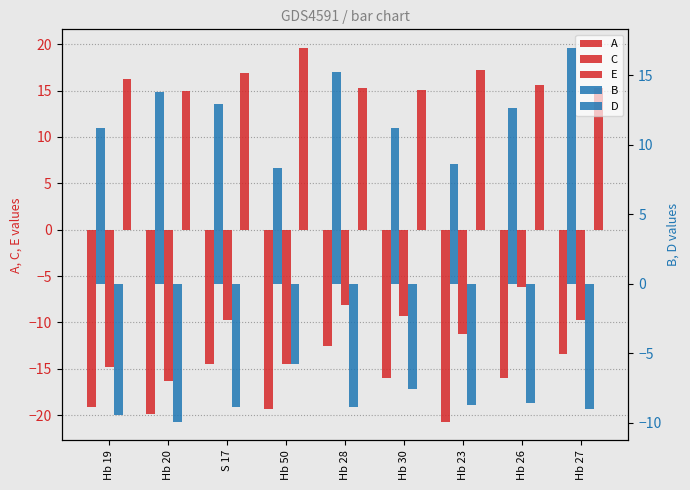

List the series in order of their peak value, lowest first.

A, C, D, B, E